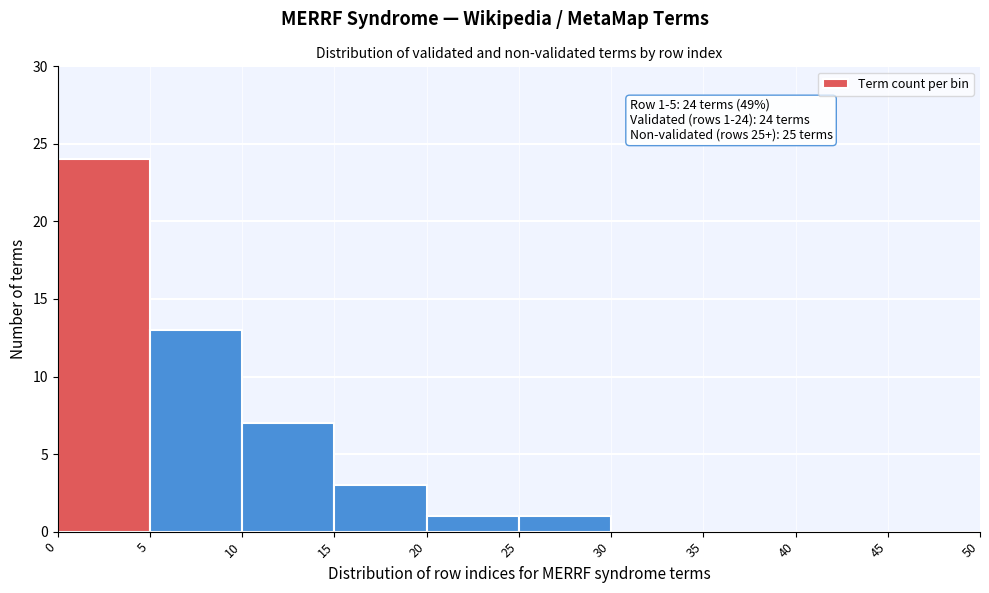

Which range on the x-axis has the tallest bar?

0 to 5